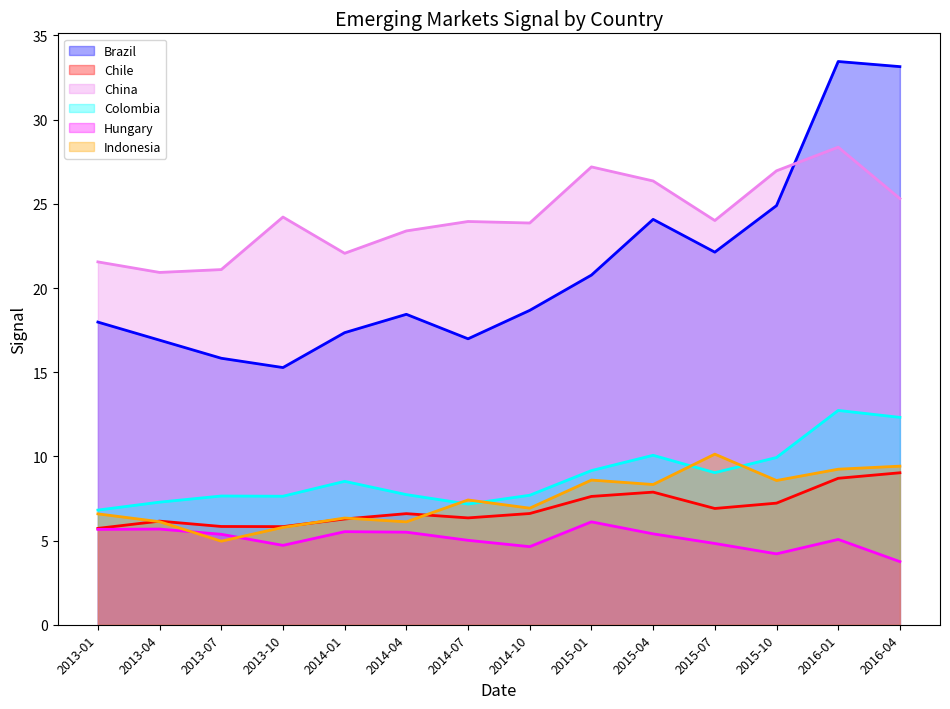

What value does the Colombia series have at 2016-04?

12.3